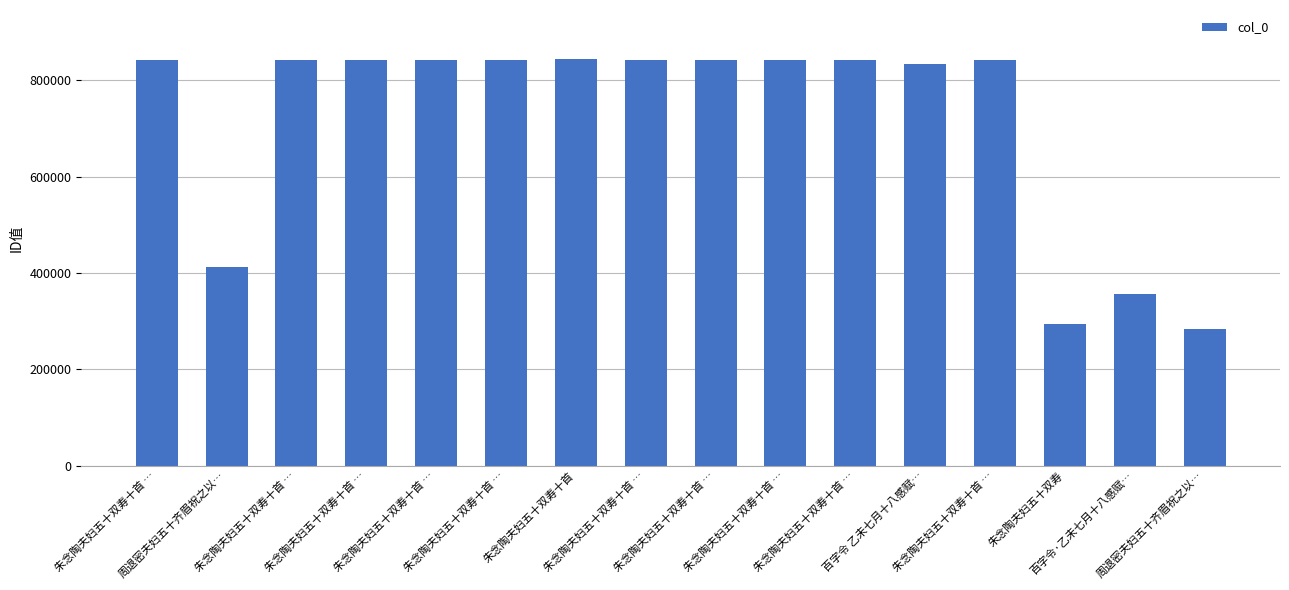

How many bars are there in total?

16